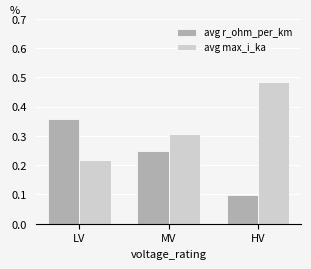

Where is avg r_ohm_per_km nearest to the value 0?

HV